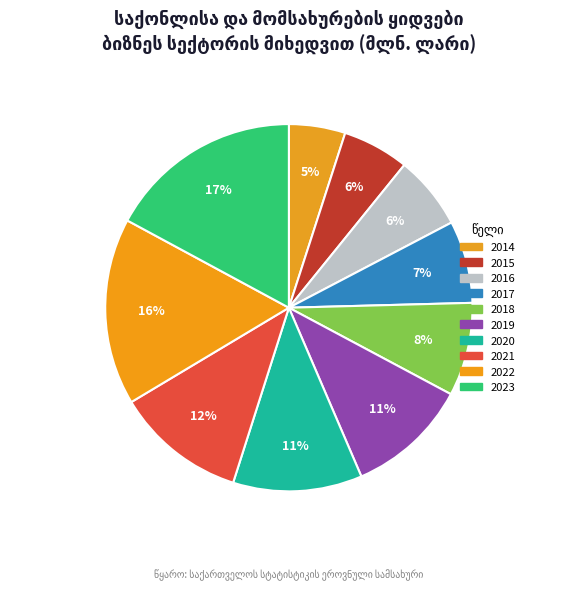

The 2017 slice represents 1% of the pie. True or false?

False